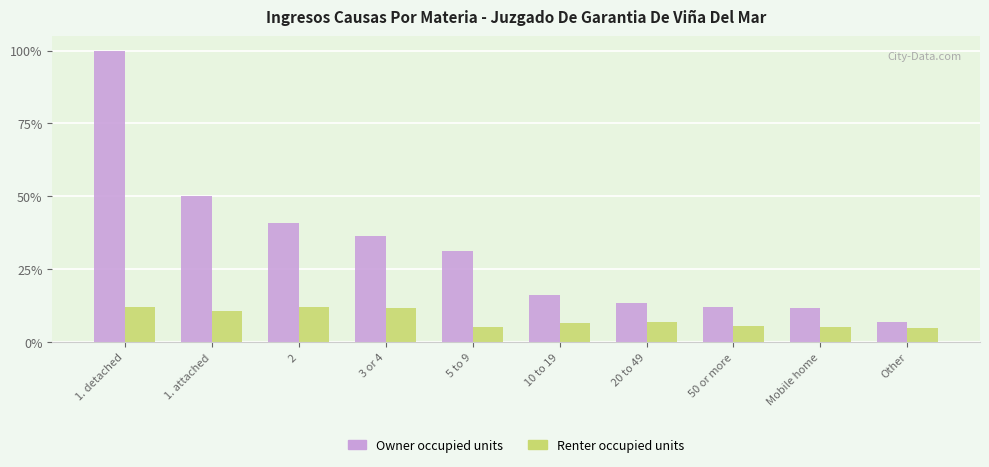

What are all the series names shown in the legend?

Owner occupied units, Renter occupied units